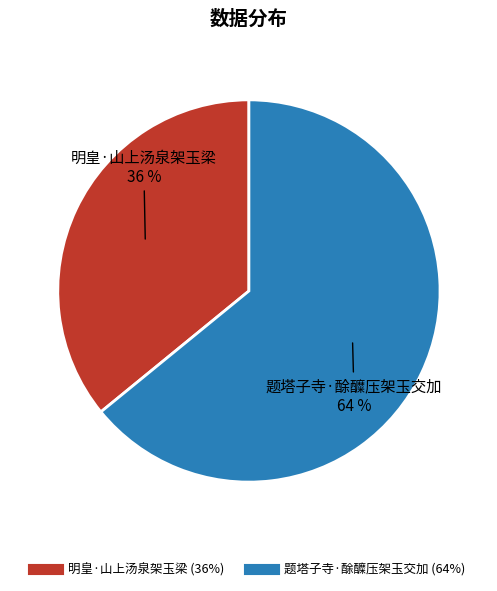

How many segments does this pie chart have?

2